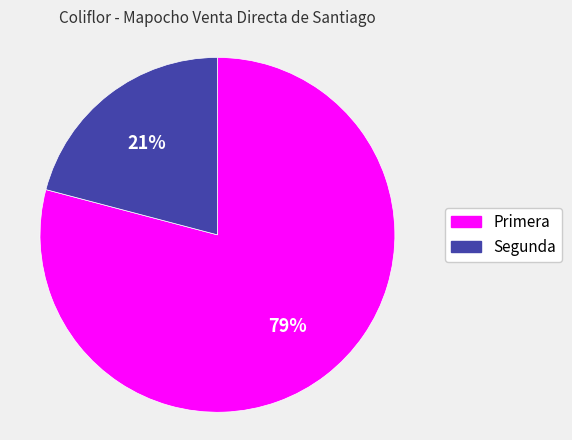

To the nearest percent, what is the difference between the Primera and Segunda slice percentages?

58%